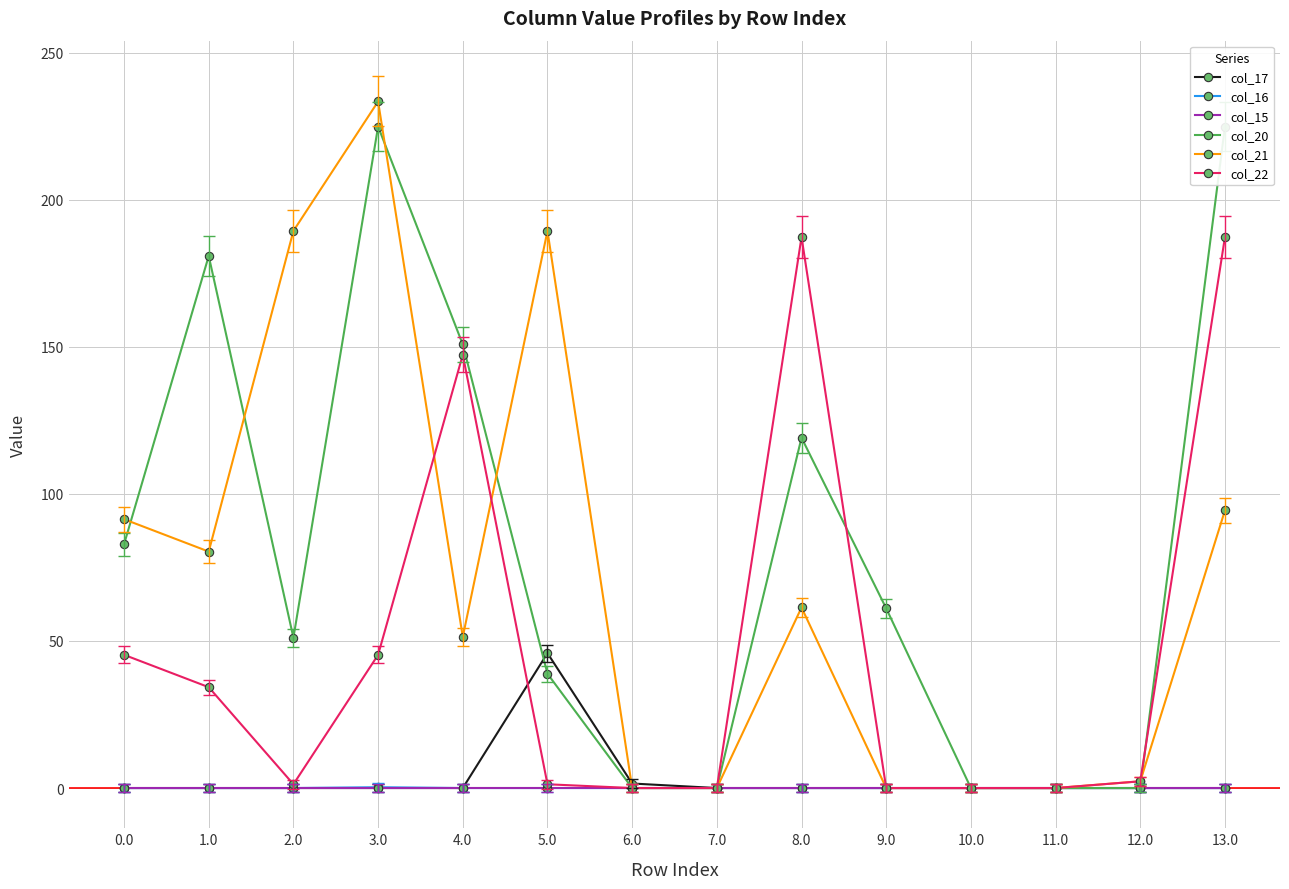

How many lines are shown in the chart?

6